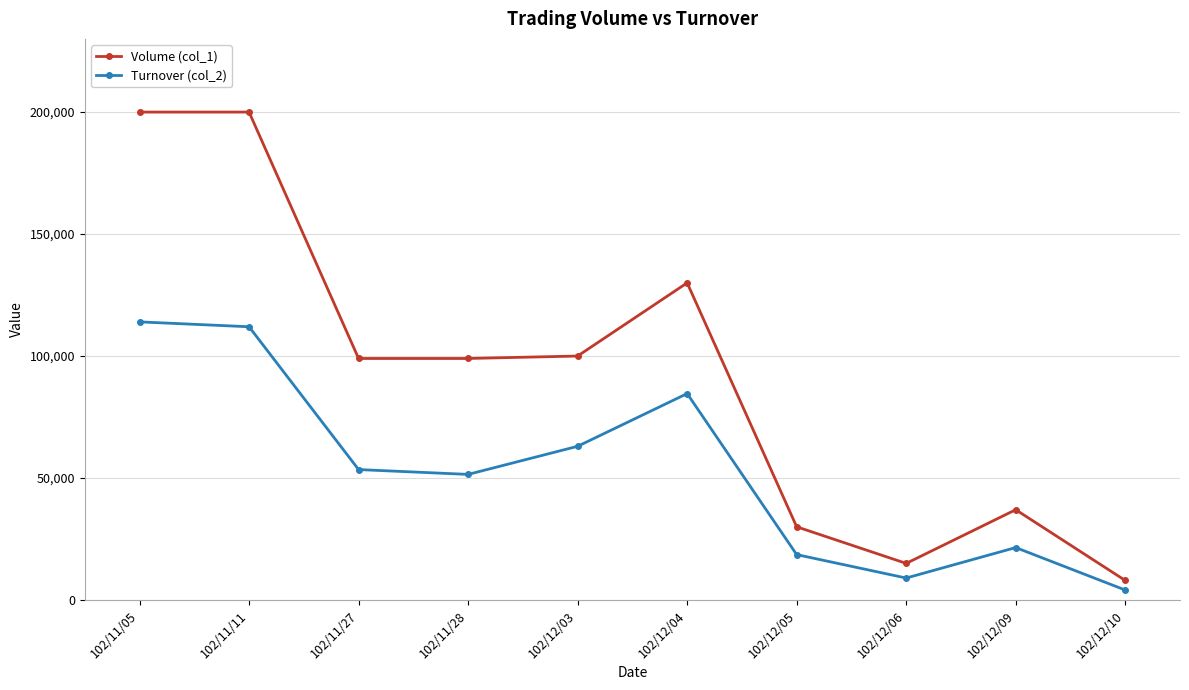

At which category does the chart reach its minimum across all series?

102/12/10